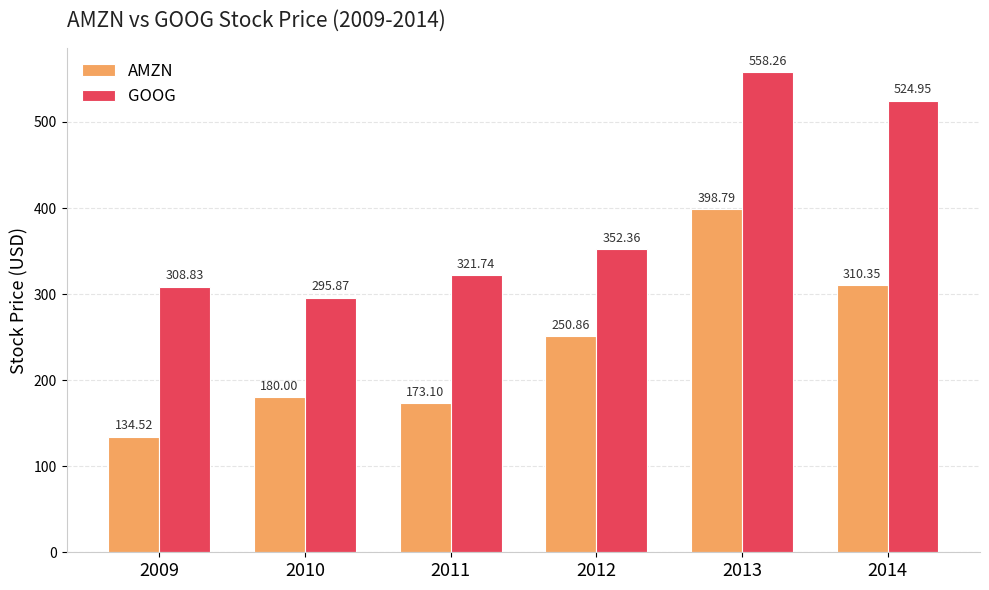

What is the difference between the highest and lowest values at 2013?

159.5